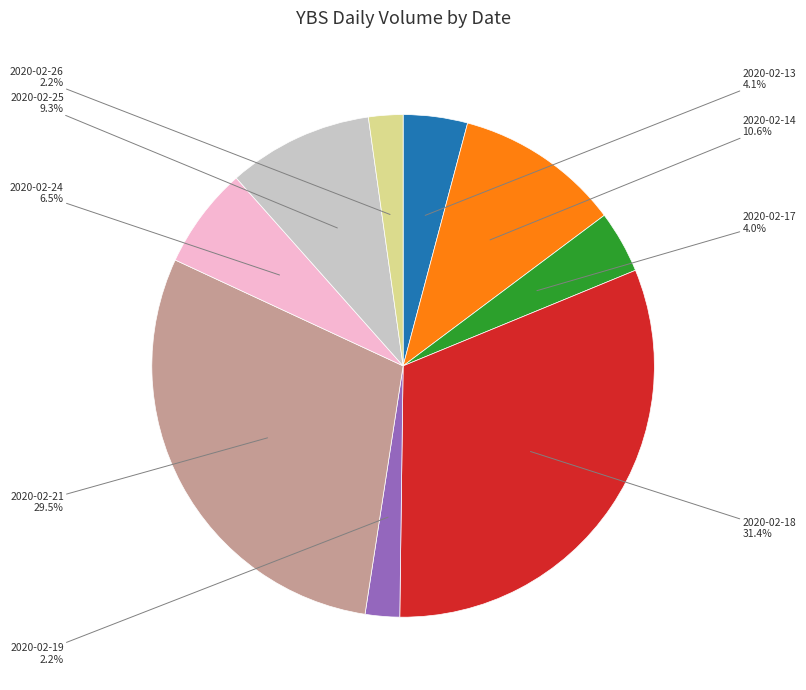

Is it true that 2020-02-25 is 1% of the pie?

False